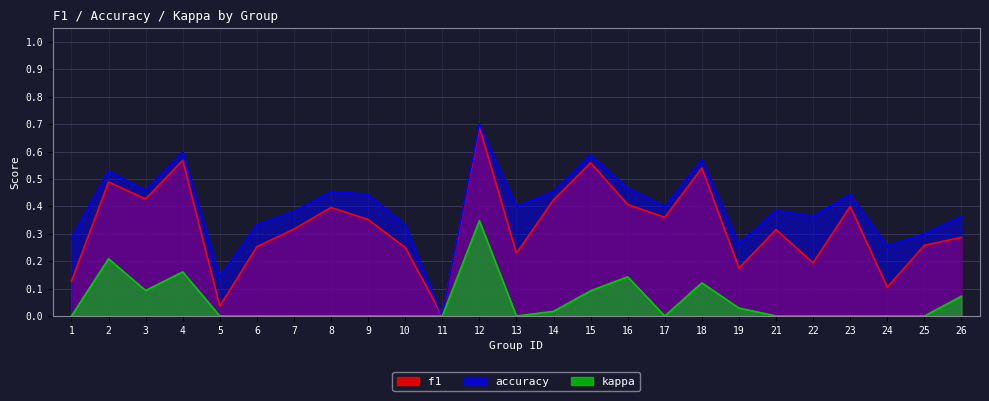

Rank the categories by accuracy value from highest to lowest.

12, 4, 15, 18, 2, 16, 3, 8, 14, 9, 23, 13, 17, 21, 7, 22, 26, 6, 10, 25, 1, 19, 24, 5, 11